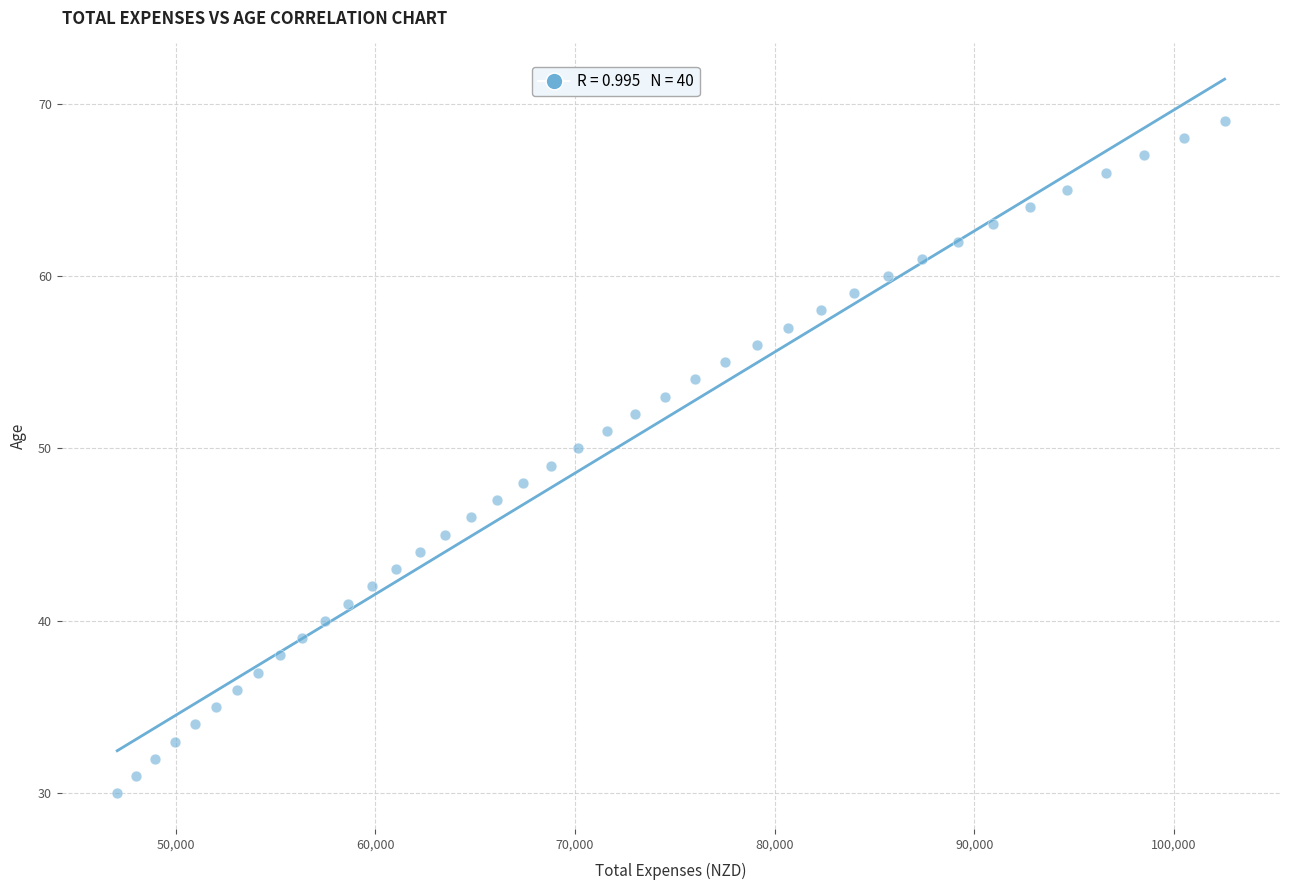

What is the range of Y values (max minus min)?

39